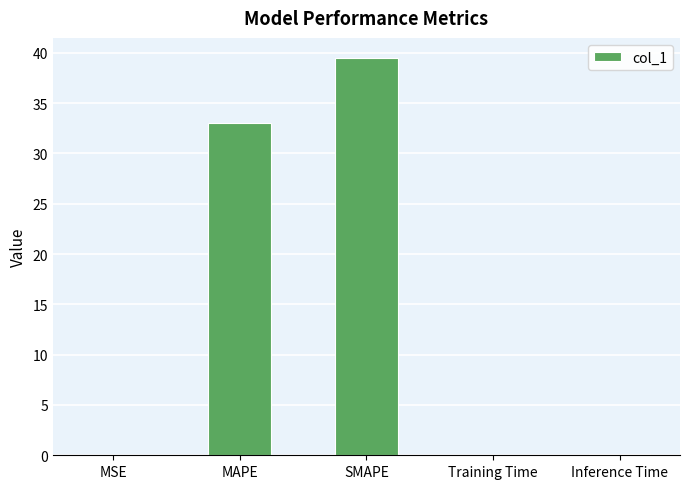

Is it true that the value at SMAPE is 39.5?

True